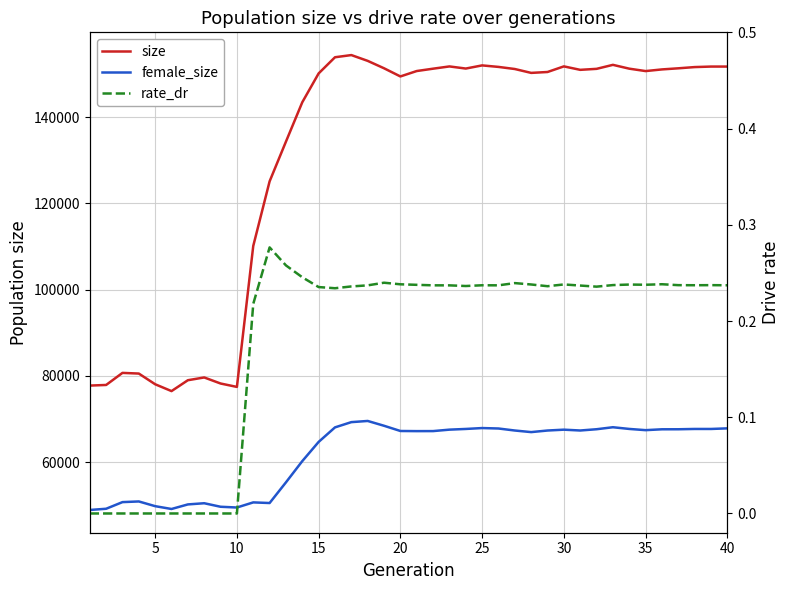

True or false: size has a value of 255786.6 at 27.

False